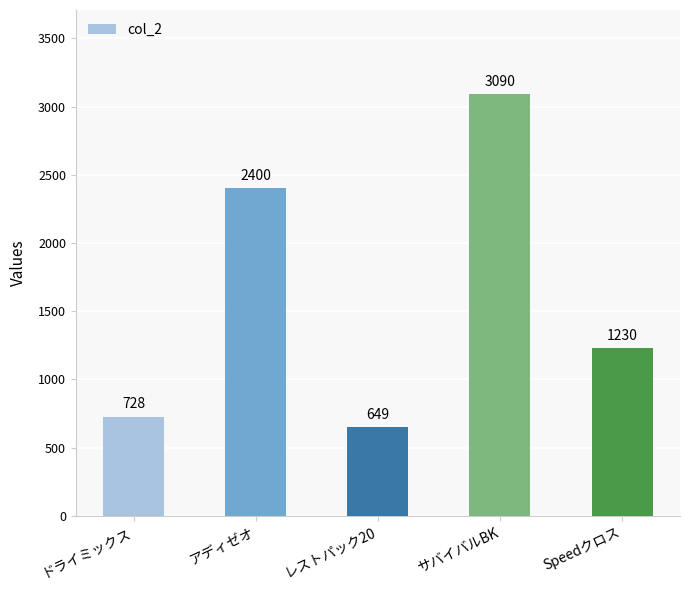

List the labels in order of value, largest first.

サバイバルBK, アディゼオ, Speedクロス, ドライミックス, レストパック20